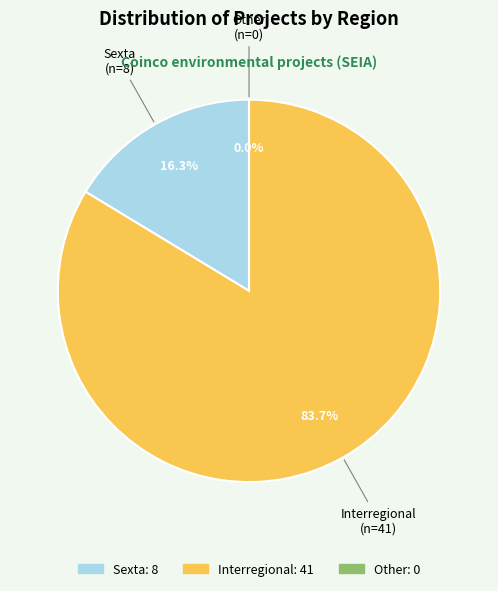

Between Other and Interregional, which is larger?

Interregional